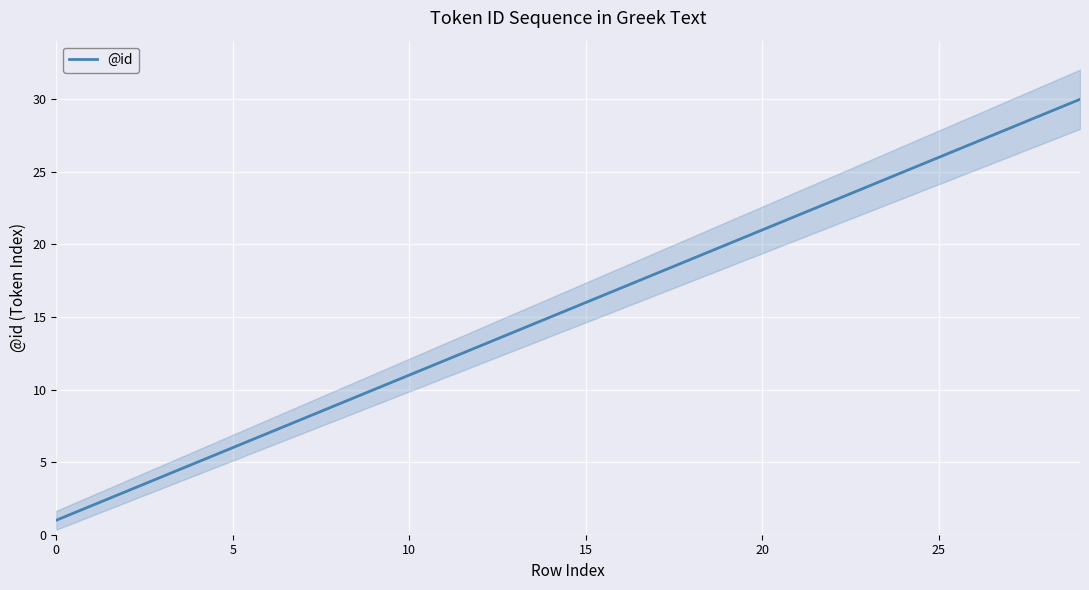

How many lines are shown in the chart?

1